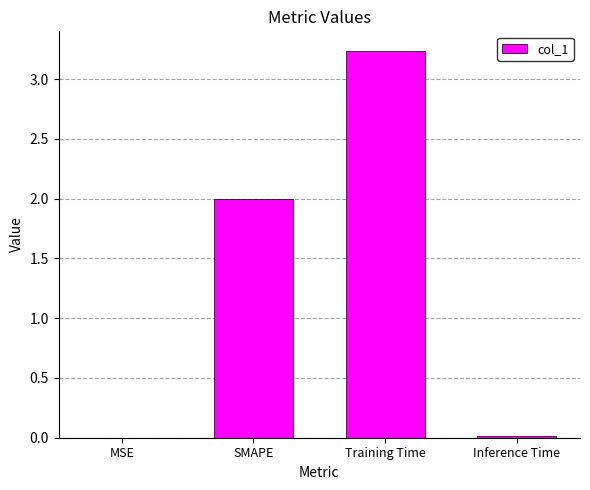

Which label corresponds to the largest value in the chart?

Training Time